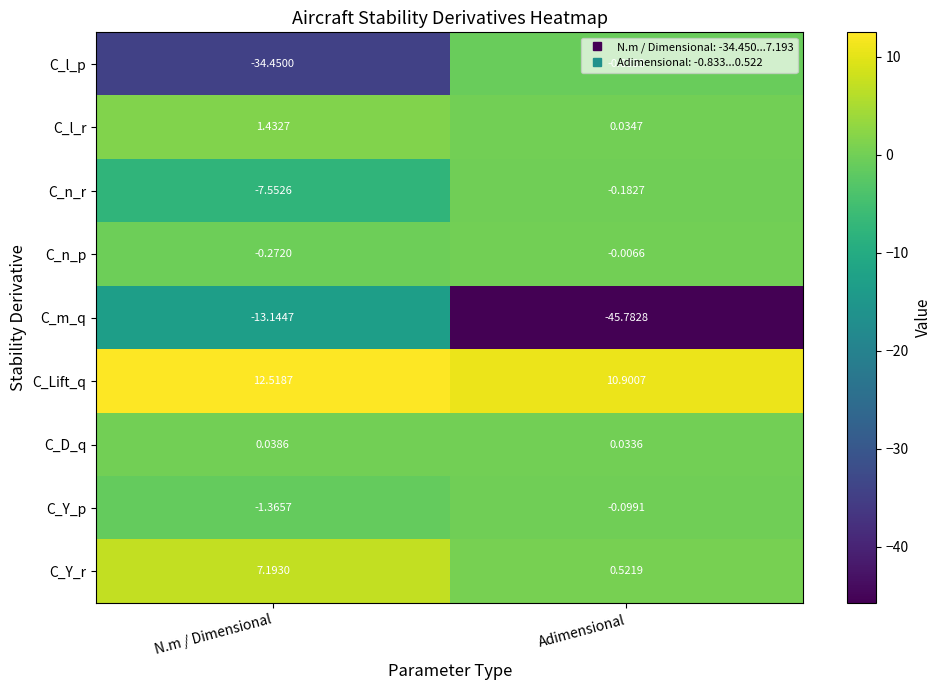

What is the smallest value displayed?

-45.8